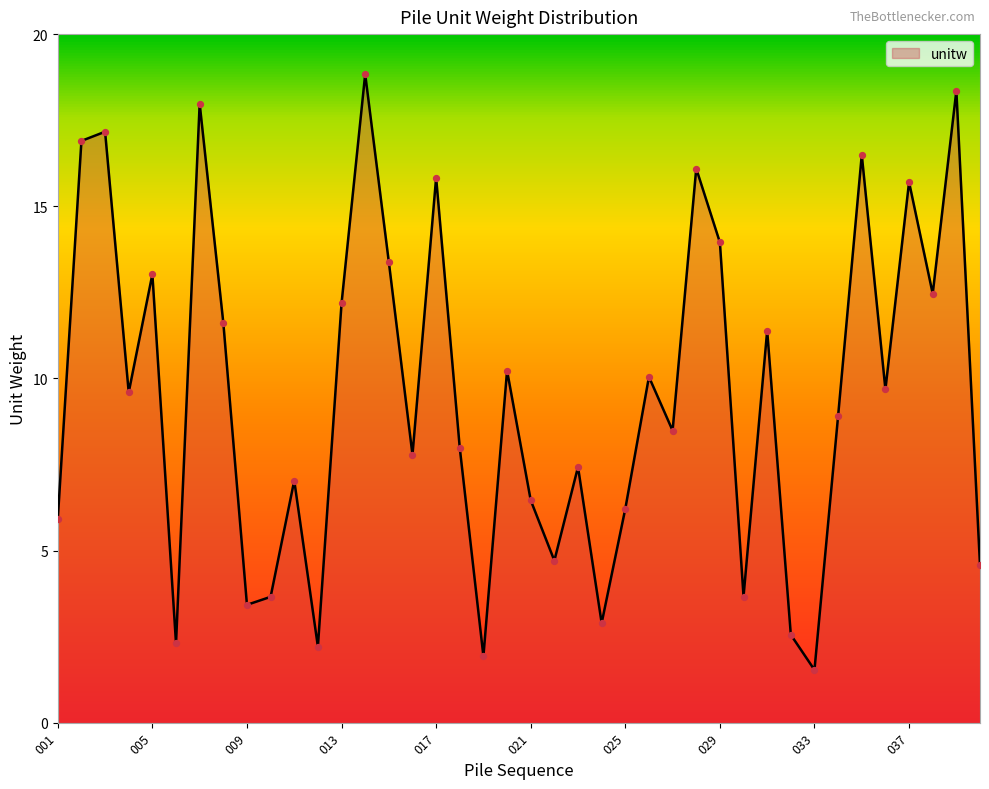

What is the maximum value shown in the chart?

18.8